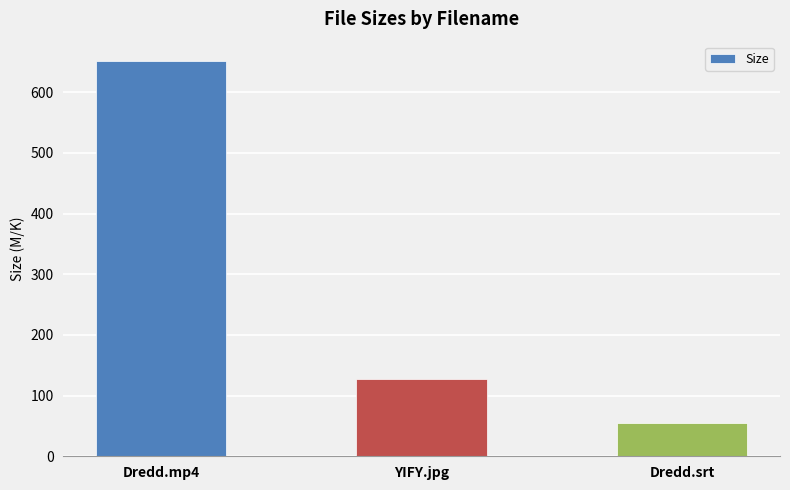

What is the change in value from YIFY.jpg to Dredd.srt?

-72.0